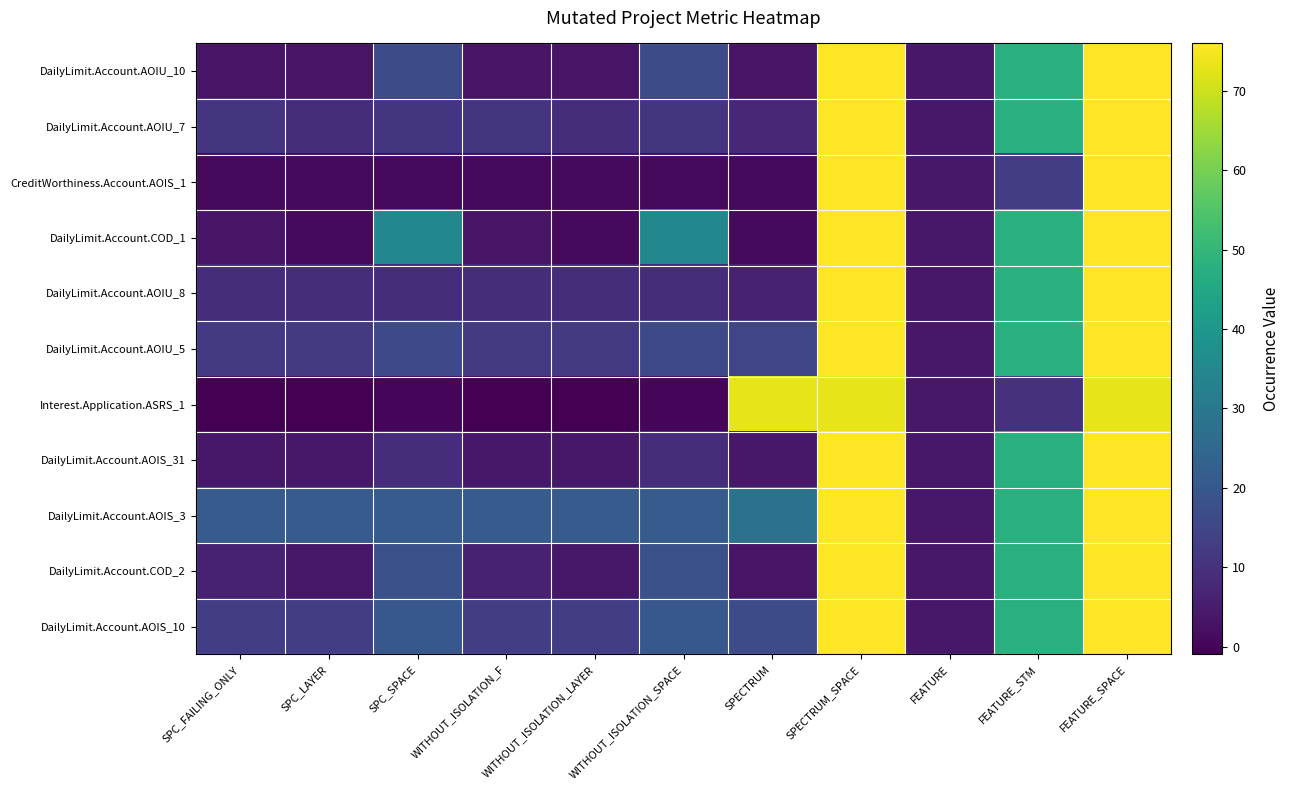

Reading left to right, extract all data points from this chart.

DailyLimit.Account.AOIU_10: SPC_FAILING_ONLY=3	SPC_LAYER=3	SPC_SPACE=17	WITHOUT_ISOLATION_F=3	WITHOUT_ISOLATION_LAYER=3	WITHOUT_ISOLATION_SPACE=17	SPECTRUM=3	SPECTRUM_SPACE=76	FEATURE=4	FEATURE_STM=48	FEATURE_SPACE=76
DailyLimit.Account.AOIU_7: SPC_FAILING_ONLY=11	SPC_LAYER=9	SPC_SPACE=11	WITHOUT_ISOLATION_F=11	WITHOUT_ISOLATION_LAYER=9	WITHOUT_ISOLATION_SPACE=11	SPECTRUM=8	SPECTRUM_SPACE=76	FEATURE=4	FEATURE_STM=48	FEATURE_SPACE=76
CreditWorthiness.Account.AOIS_1: SPC_FAILING_ONLY=1	SPC_LAYER=1	SPC_SPACE=1	WITHOUT_ISOLATION_F=1	WITHOUT_ISOLATION_LAYER=1	WITHOUT_ISOLATION_SPACE=1	SPECTRUM=1	SPECTRUM_SPACE=76	FEATURE=4	FEATURE_STM=13	FEATURE_SPACE=76
DailyLimit.Account.COD_1: SPC_FAILING_ONLY=3	SPC_LAYER=1	SPC_SPACE=35	WITHOUT_ISOLATION_F=3	WITHOUT_ISOLATION_LAYER=1	WITHOUT_ISOLATION_SPACE=35	SPECTRUM=1	SPECTRUM_SPACE=76	FEATURE=4	FEATURE_STM=48	FEATURE_SPACE=76
DailyLimit.Account.AOIU_8: SPC_FAILING_ONLY=9	SPC_LAYER=9	SPC_SPACE=9	WITHOUT_ISOLATION_F=9	WITHOUT_ISOLATION_LAYER=9	WITHOUT_ISOLATION_SPACE=9	SPECTRUM=6	SPECTRUM_SPACE=76	FEATURE=4	FEATURE_STM=48	FEATURE_SPACE=76
DailyLimit.Account.AOIU_5: SPC_FAILING_ONLY=12	SPC_LAYER=12	SPC_SPACE=16	WITHOUT_ISOLATION_F=12	WITHOUT_ISOLATION_LAYER=12	WITHOUT_ISOLATION_SPACE=16	SPECTRUM=15	SPECTRUM_SPACE=76	FEATURE=4	FEATURE_STM=48	FEATURE_SPACE=76
Interest.Application.ASRS_1: SPC_FAILING_ONLY=-1	SPC_LAYER=-1	SPC_SPACE=0	WITHOUT_ISOLATION_F=-1	WITHOUT_ISOLATION_LAYER=-1	WITHOUT_ISOLATION_SPACE=0	SPECTRUM=73	SPECTRUM_SPACE=73	FEATURE=4	FEATURE_STM=10	FEATURE_SPACE=73
DailyLimit.Account.AOIS_31: SPC_FAILING_ONLY=4	SPC_LAYER=4	SPC_SPACE=9	WITHOUT_ISOLATION_F=4	WITHOUT_ISOLATION_LAYER=4	WITHOUT_ISOLATION_SPACE=9	SPECTRUM=4	SPECTRUM_SPACE=76	FEATURE=4	FEATURE_STM=48	FEATURE_SPACE=76
DailyLimit.Account.AOIS_3: SPC_FAILING_ONLY=21	SPC_LAYER=21	SPC_SPACE=21	WITHOUT_ISOLATION_F=21	WITHOUT_ISOLATION_LAYER=21	WITHOUT_ISOLATION_SPACE=21	SPECTRUM=28	SPECTRUM_SPACE=76	FEATURE=4	FEATURE_STM=48	FEATURE_SPACE=76
DailyLimit.Account.COD_2: SPC_FAILING_ONLY=6	SPC_LAYER=4	SPC_SPACE=18	WITHOUT_ISOLATION_F=6	WITHOUT_ISOLATION_LAYER=4	WITHOUT_ISOLATION_SPACE=18	SPECTRUM=3	SPECTRUM_SPACE=76	FEATURE=4	FEATURE_STM=48	FEATURE_SPACE=76
DailyLimit.Account.AOIS_10: SPC_FAILING_ONLY=13	SPC_LAYER=13	SPC_SPACE=20	WITHOUT_ISOLATION_F=13	WITHOUT_ISOLATION_LAYER=13	WITHOUT_ISOLATION_SPACE=20	SPECTRUM=17	SPECTRUM_SPACE=76	FEATURE=4	FEATURE_STM=48	FEATURE_SPACE=76